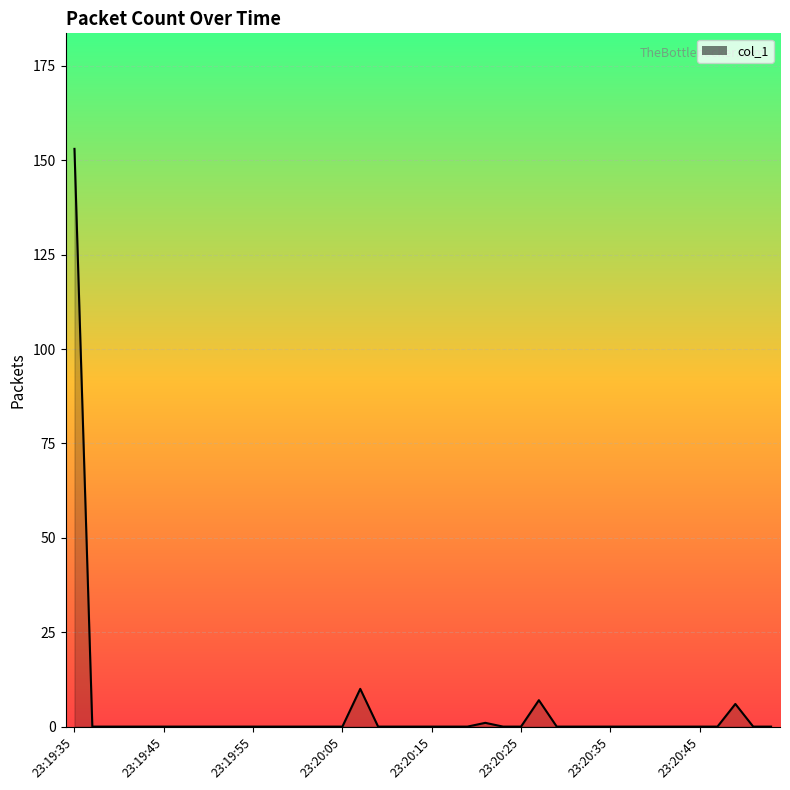

What is the maximum value shown in the chart?

153